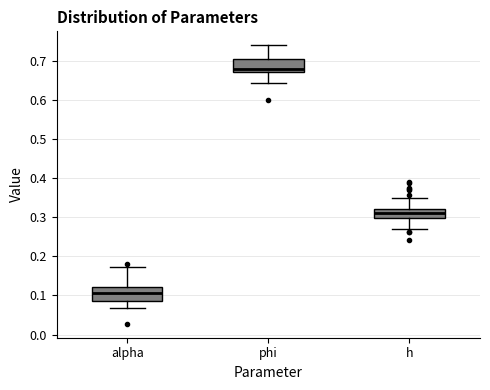

Where does the median line of the box for alpha sit on the y-axis? The values are not printed on the chart, so give them approximately, as read against the axis.

0.11